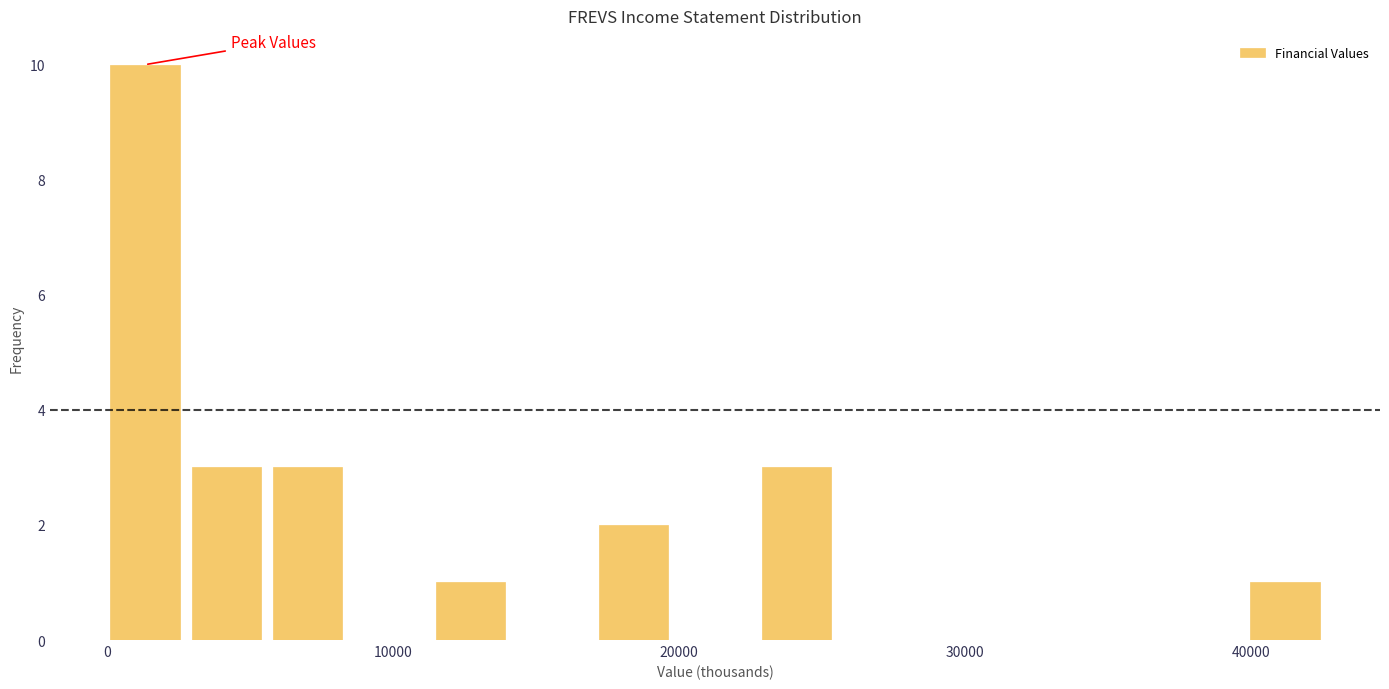

Read against the x-axis, roughly where is the centre of the tallest bar?

1000